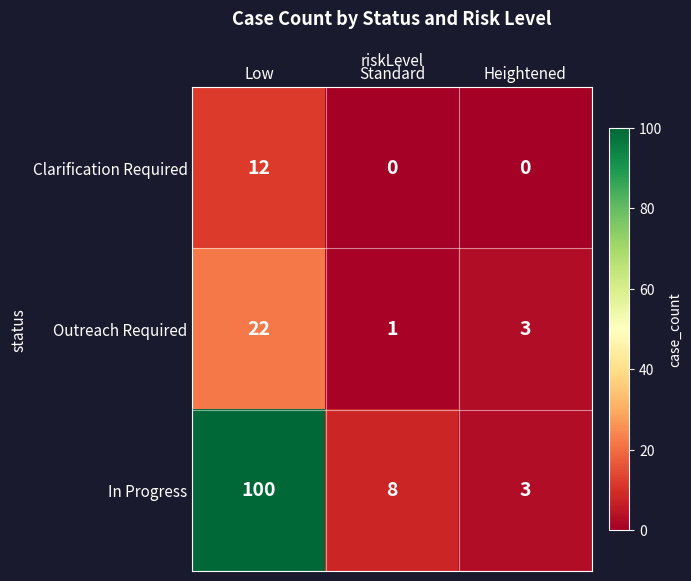

Count the number of categories in the chart.

3